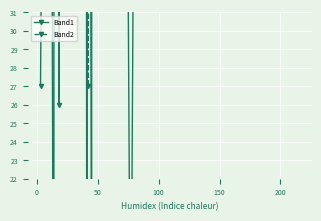

True or false: Band1 has a value of 214 at 35.

False